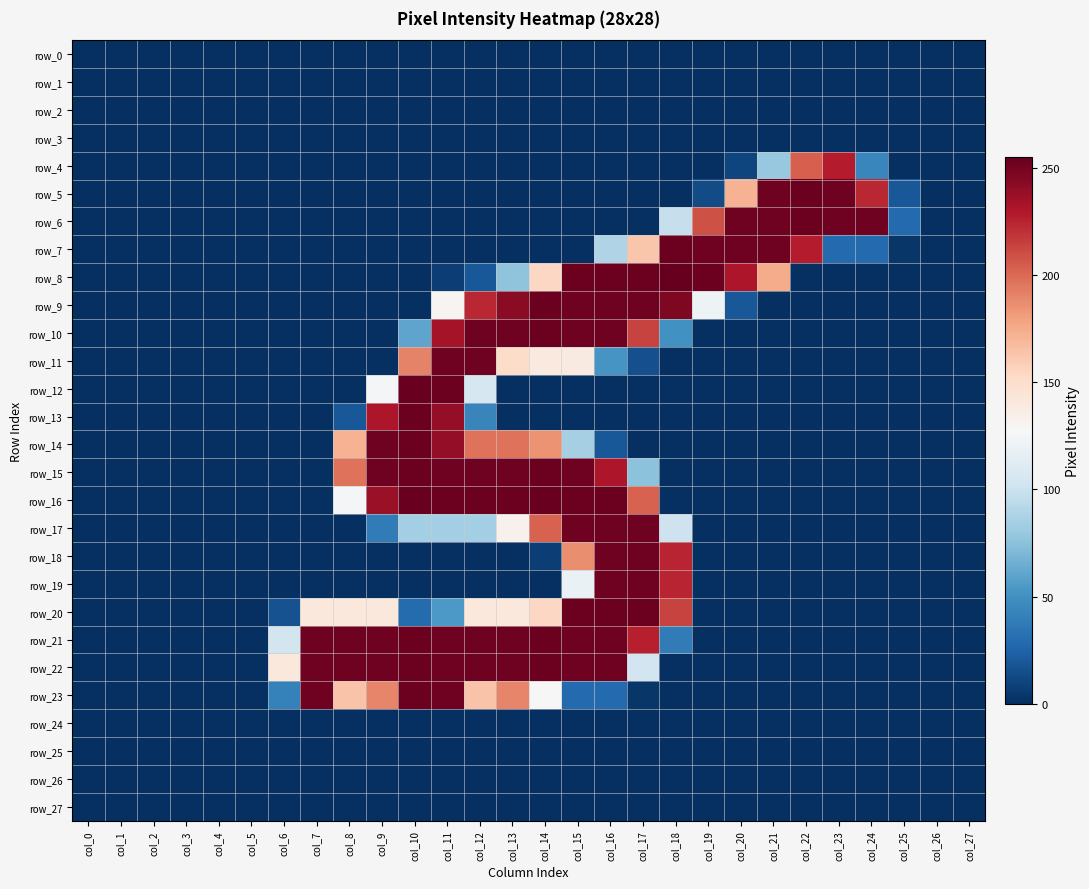

What is the sum of all row_20 values?

1931